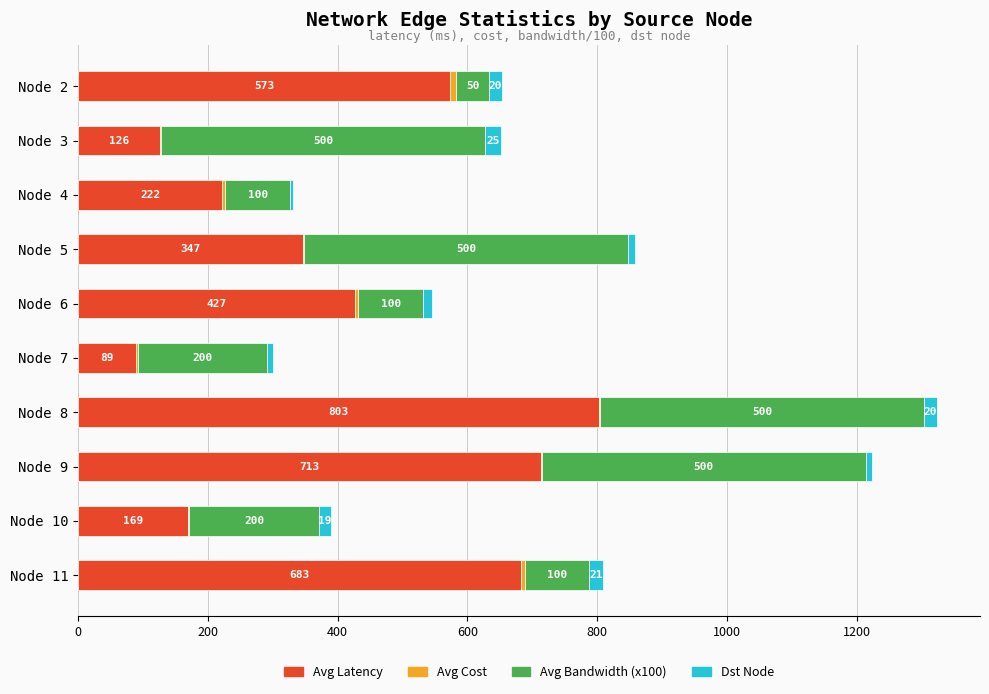

Where is Avg Latency nearest to the value 446?

Node 6